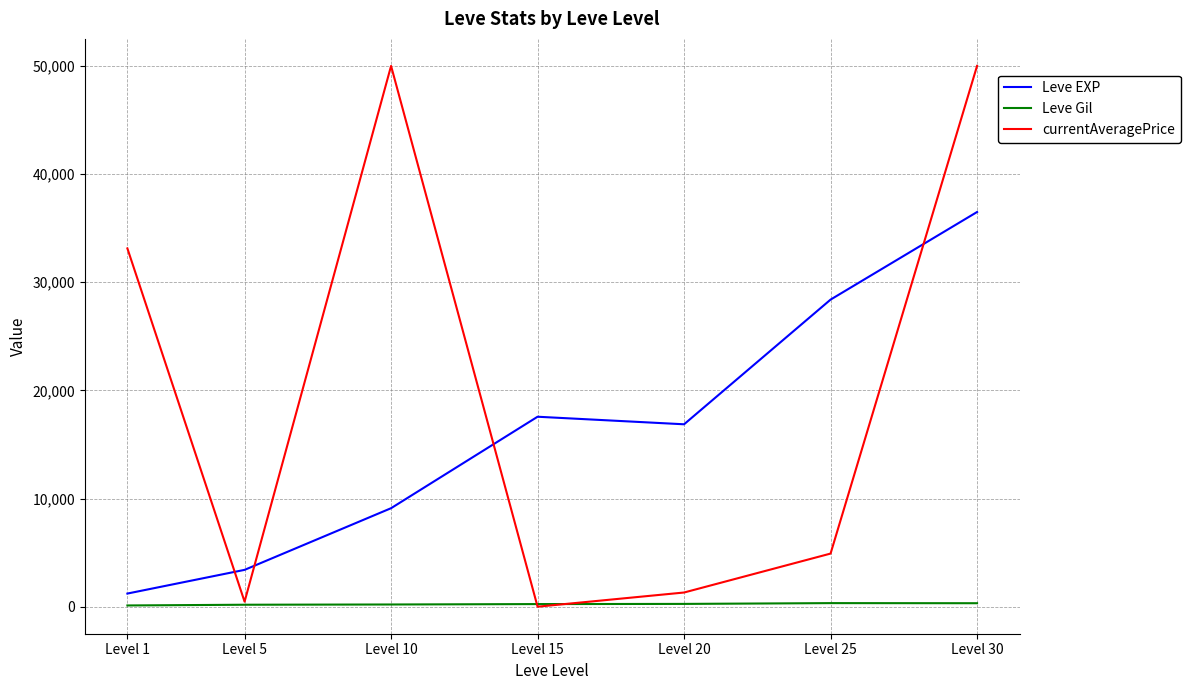

What is the difference between the Leve Gil values at Level 1 and Level 10?

89.5